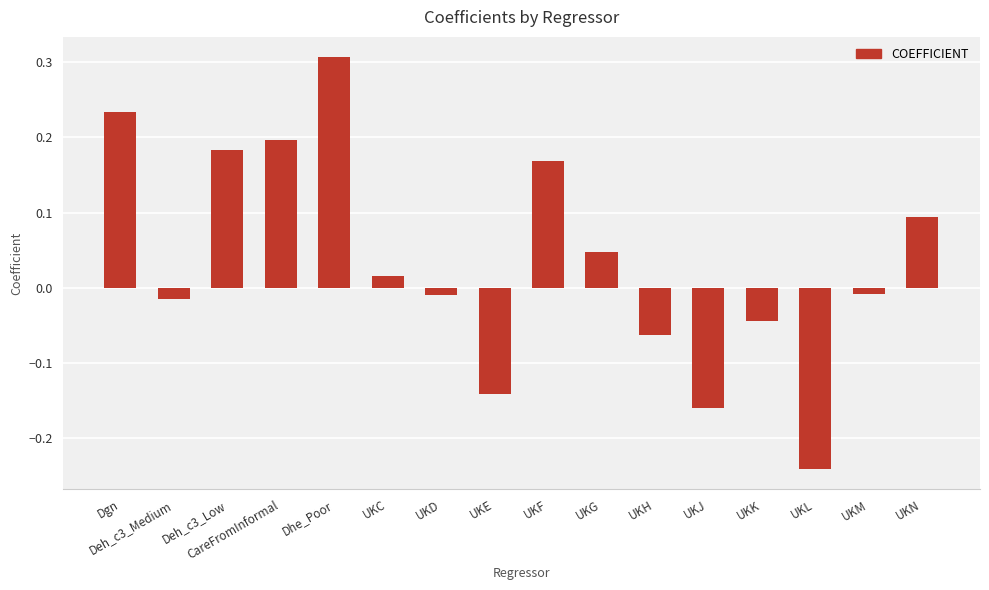

Is it true that the value at UKJ is -0.1?

False